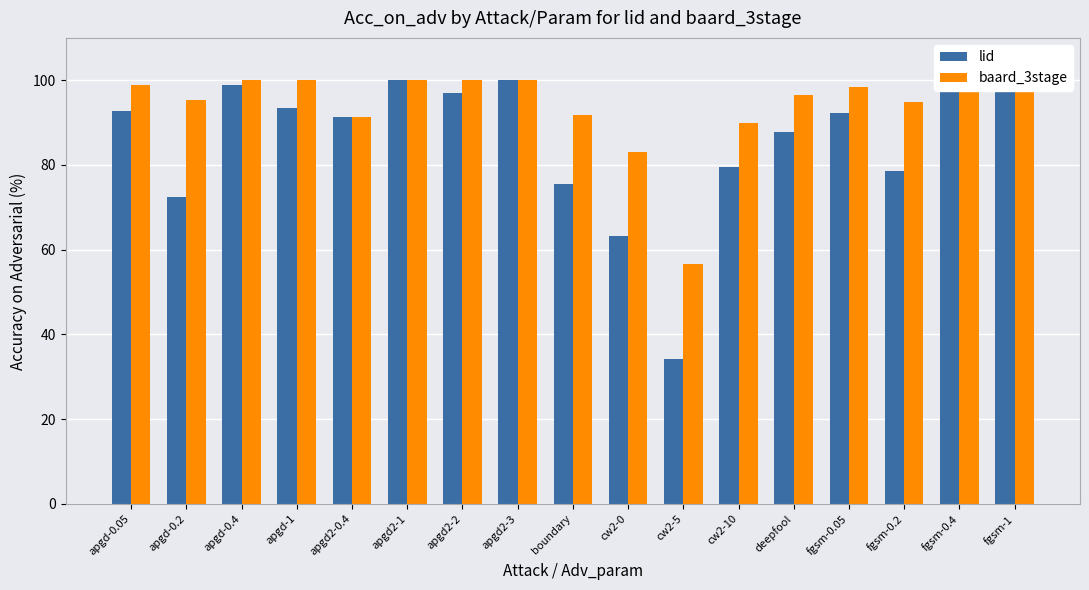

How many bars are there in each group?

2